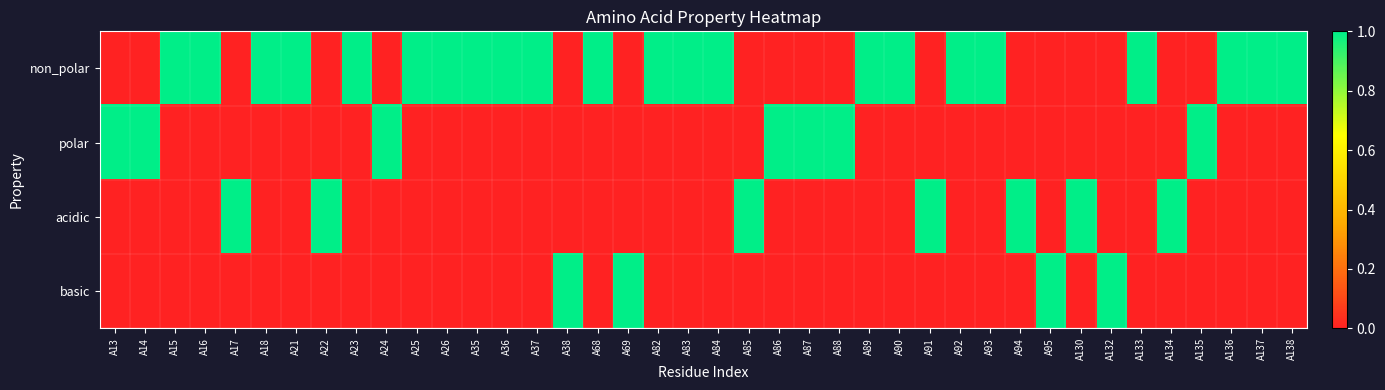

Reading left to right, extract all data points from this chart.

non_polar: A13=0	A14=0	A15=1	A16=1	A17=0	A18=1	A21=1	A22=0	A23=1	A24=0	A25=1	A26=1	A35=1	A36=1	A37=1	A38=0	A68=1	A69=0	A82=1	A83=1	A84=1	A85=0	A86=0	A87=0	A88=0	A89=1	A90=1	A91=0	A92=1	A93=1	A94=0	A95=0	A130=0	A132=0	A133=1	A134=0	A135=0	A136=1	A137=1	A138=1
polar: A13=1	A14=1	A15=0	A16=0	A17=0	A18=0	A21=0	A22=0	A23=0	A24=1	A25=0	A26=0	A35=0	A36=0	A37=0	A38=0	A68=0	A69=0	A82=0	A83=0	A84=0	A85=0	A86=1	A87=1	A88=1	A89=0	A90=0	A91=0	A92=0	A93=0	A94=0	A95=0	A130=0	A132=0	A133=0	A134=0	A135=1	A136=0	A137=0	A138=0
acidic: A13=0	A14=0	A15=0	A16=0	A17=1	A18=0	A21=0	A22=1	A23=0	A24=0	A25=0	A26=0	A35=0	A36=0	A37=0	A38=0	A68=0	A69=0	A82=0	A83=0	A84=0	A85=1	A86=0	A87=0	A88=0	A89=0	A90=0	A91=1	A92=0	A93=0	A94=1	A95=0	A130=1	A132=0	A133=0	A134=1	A135=0	A136=0	A137=0	A138=0
basic: A13=0	A14=0	A15=0	A16=0	A17=0	A18=0	A21=0	A22=0	A23=0	A24=0	A25=0	A26=0	A35=0	A36=0	A37=0	A38=1	A68=0	A69=1	A82=0	A83=0	A84=0	A85=0	A86=0	A87=0	A88=0	A89=0	A90=0	A91=0	A92=0	A93=0	A94=0	A95=1	A130=0	A132=1	A133=0	A134=0	A135=0	A136=0	A137=0	A138=0